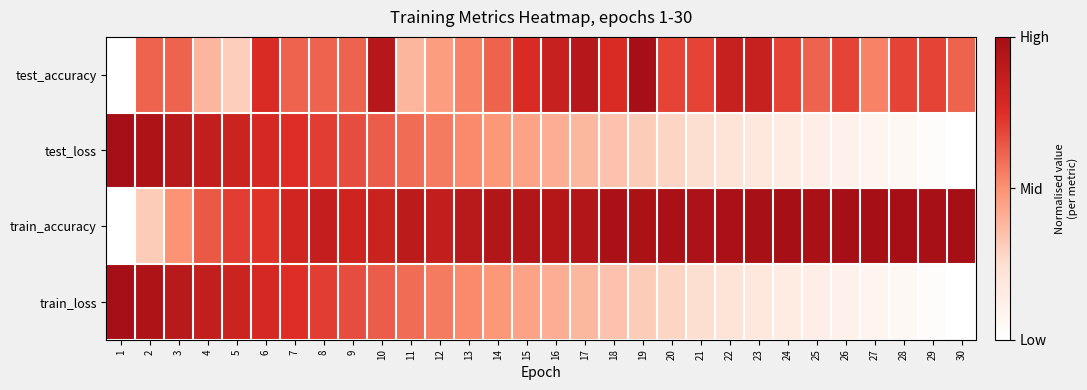

Reading left to right, what are all the values shown in this chart?

test_accuracy: 1=0.0	2=0.6	3=0.6	4=0.4	5=0.3	6=0.8	7=0.6	8=0.6	9=0.6	10=0.9	11=0.4	12=0.5	13=0.5	14=0.6	15=0.8	16=0.8	17=0.9	18=0.8	19=1.0	20=0.7	21=0.7	22=0.8	23=0.8	24=0.7	25=0.6	26=0.7	27=0.5	28=0.7	29=0.7	30=0.6
test_loss: 1=1.0	2=1.0	3=0.9	4=0.9	5=0.8	6=0.8	7=0.7	8=0.7	9=0.7	10=0.6	11=0.6	12=0.6	13=0.5	14=0.5	15=0.4	16=0.4	17=0.4	18=0.3	19=0.3	20=0.3	21=0.3	22=0.2	23=0.2	24=0.2	25=0.1	26=0.1	27=0.1	28=0.1	29=0.0	30=0.0
train_accuracy: 1=0.0	2=0.3	3=0.5	4=0.6	5=0.7	6=0.7	7=0.8	8=0.9	9=0.8	10=0.8	11=0.9	12=0.9	13=0.9	14=0.9	15=0.9	16=0.9	17=0.9	18=1.0	19=1.0	20=1.0	21=1.0	22=1.0	23=1.0	24=1.0	25=1.0	26=1.0	27=1.0	28=1.0	29=1.0	30=1.0
train_loss: 1=1.0	2=1.0	3=0.9	4=0.9	5=0.8	6=0.8	7=0.7	8=0.7	9=0.7	10=0.6	11=0.6	12=0.6	13=0.5	14=0.5	15=0.4	16=0.4	17=0.4	18=0.3	19=0.3	20=0.3	21=0.3	22=0.2	23=0.2	24=0.2	25=0.1	26=0.1	27=0.1	28=0.1	29=0.0	30=0.0